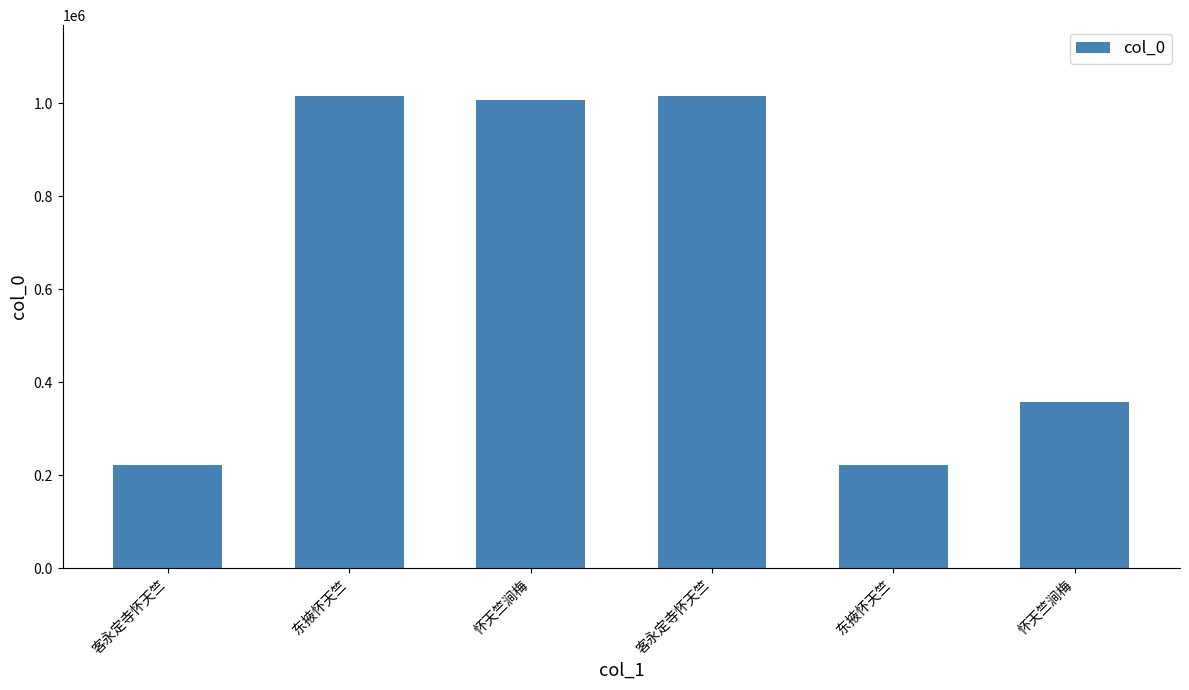

Are the bars grouped side by side (vs. stacked)?

No